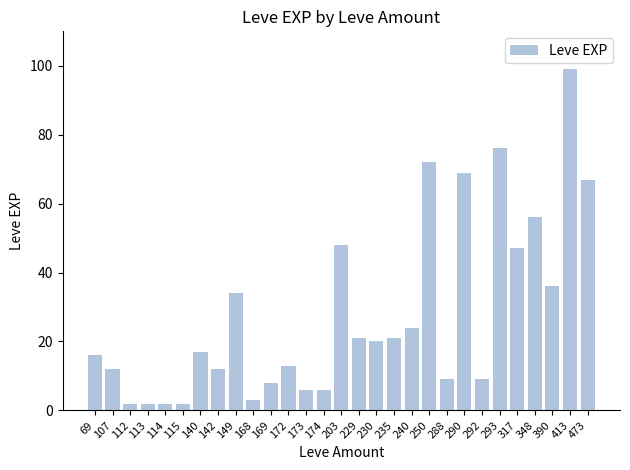

Where is the data nearest to the value 50?

203